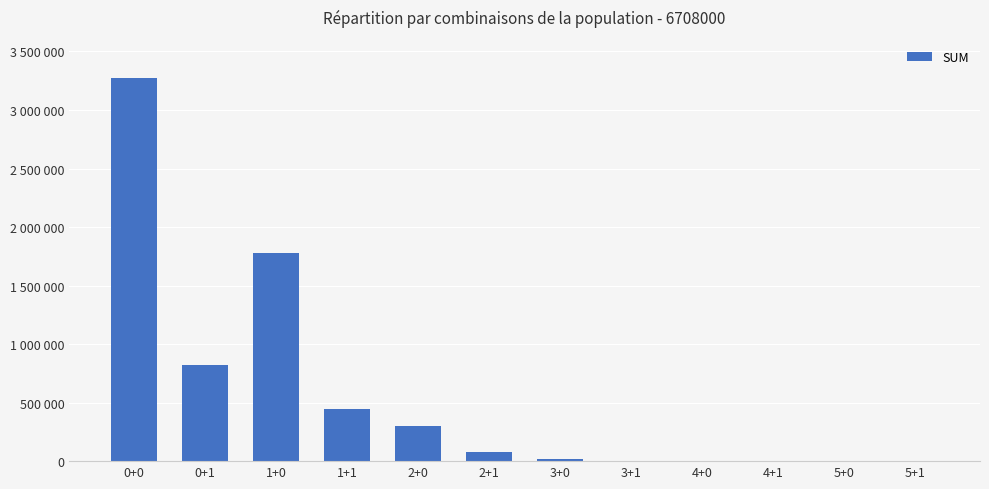

What is the label of the 4th bar from the right?

4+0